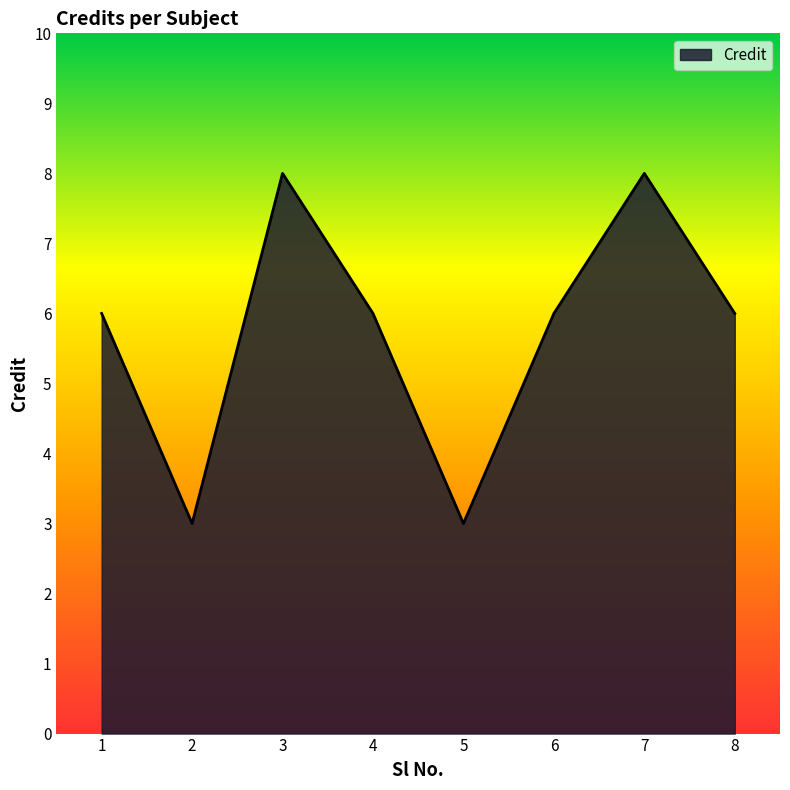

Reading left to right, list all the values displayed in this chart.

6	3	8	6	3	6	8	6